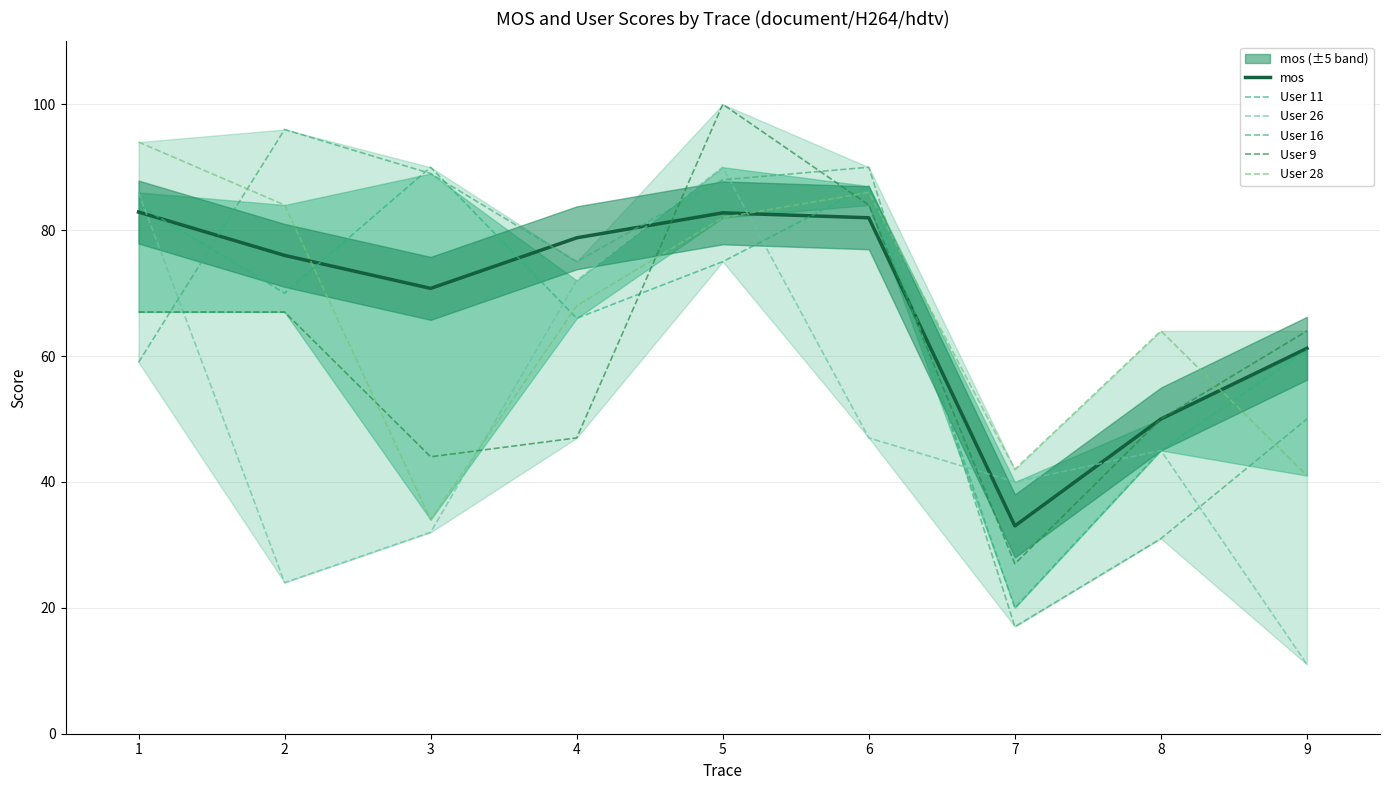

How many data points in User 16 are less than 75?

4